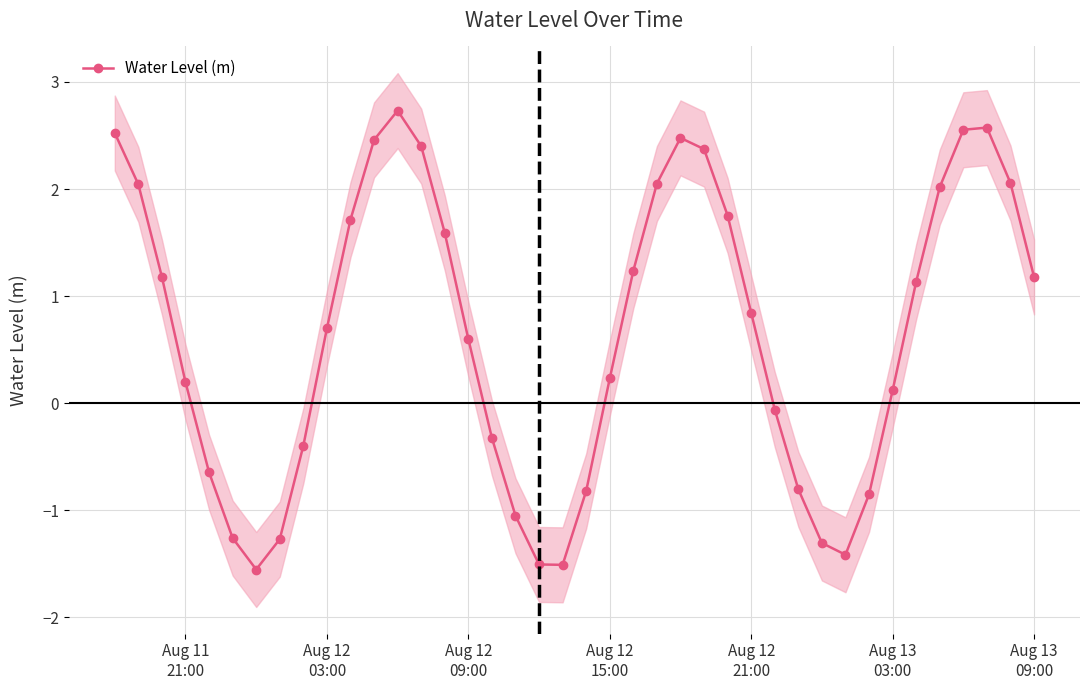

What is the highest value of the Water Level (m) series?

2.7